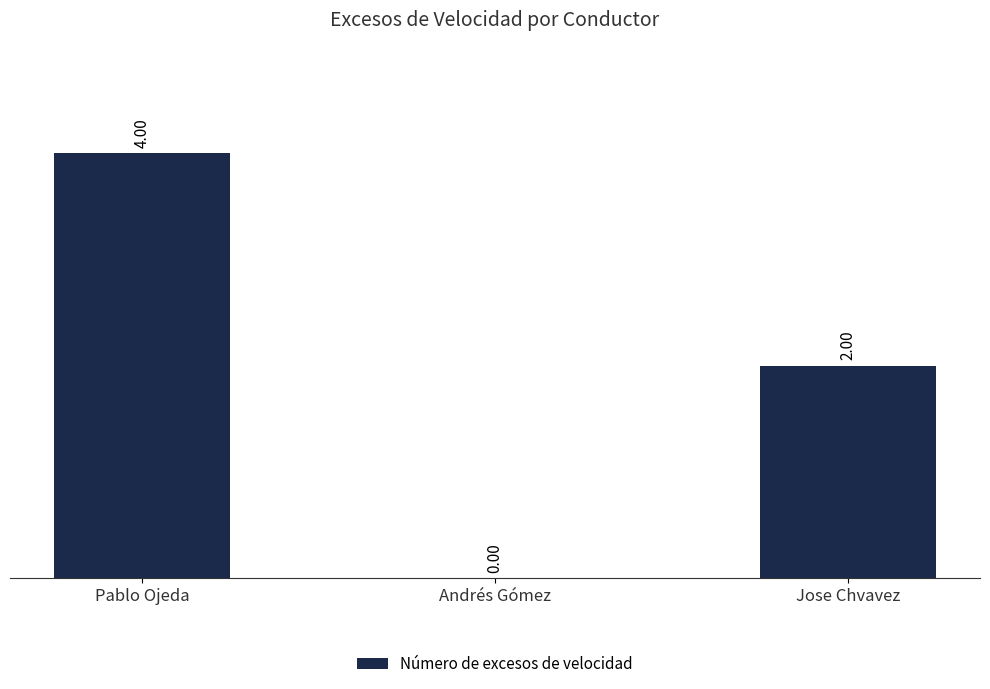

Are the bars horizontal?

No